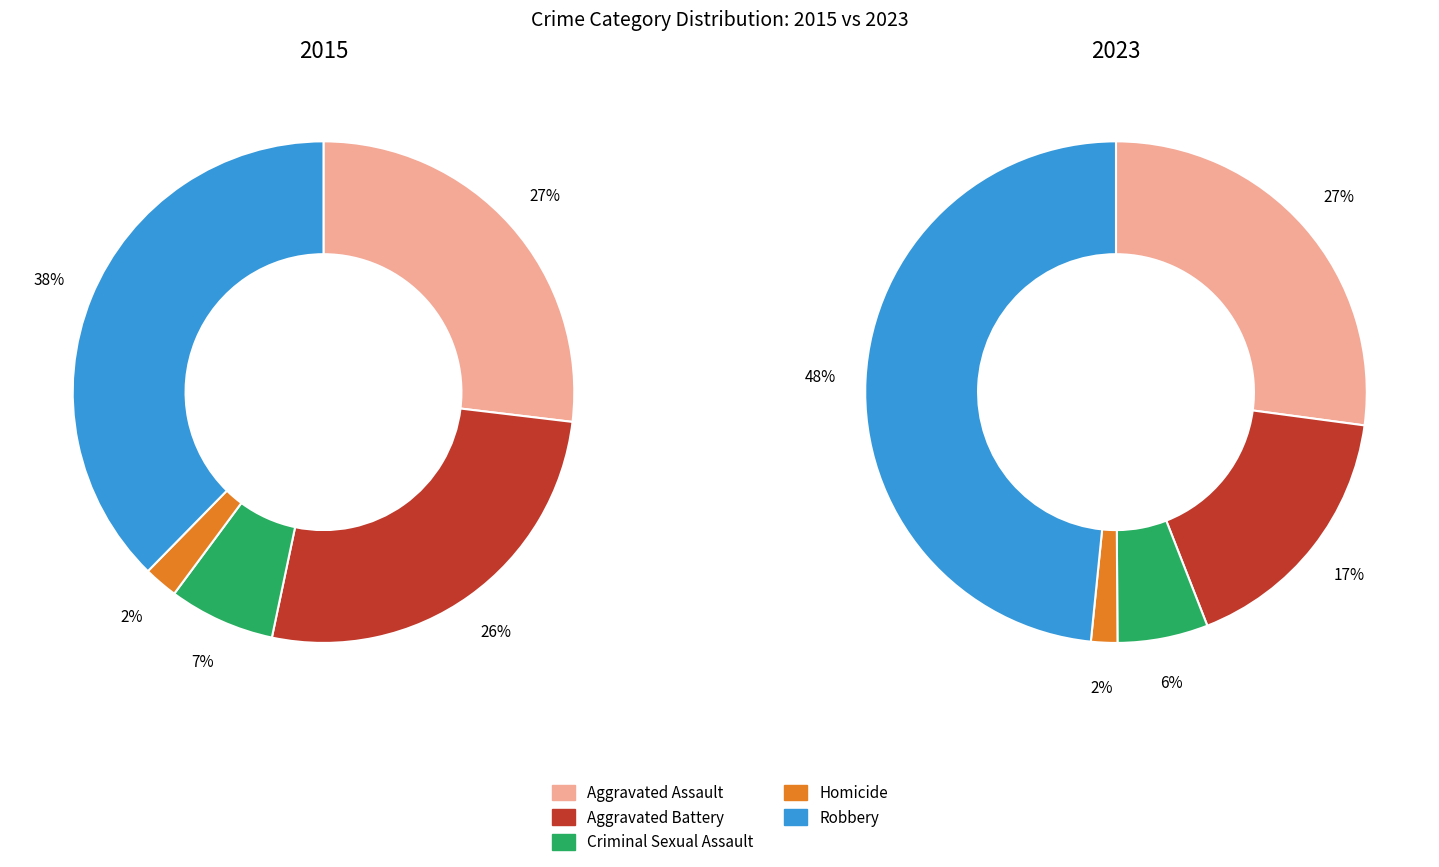

How many segments does this pie chart have?

5